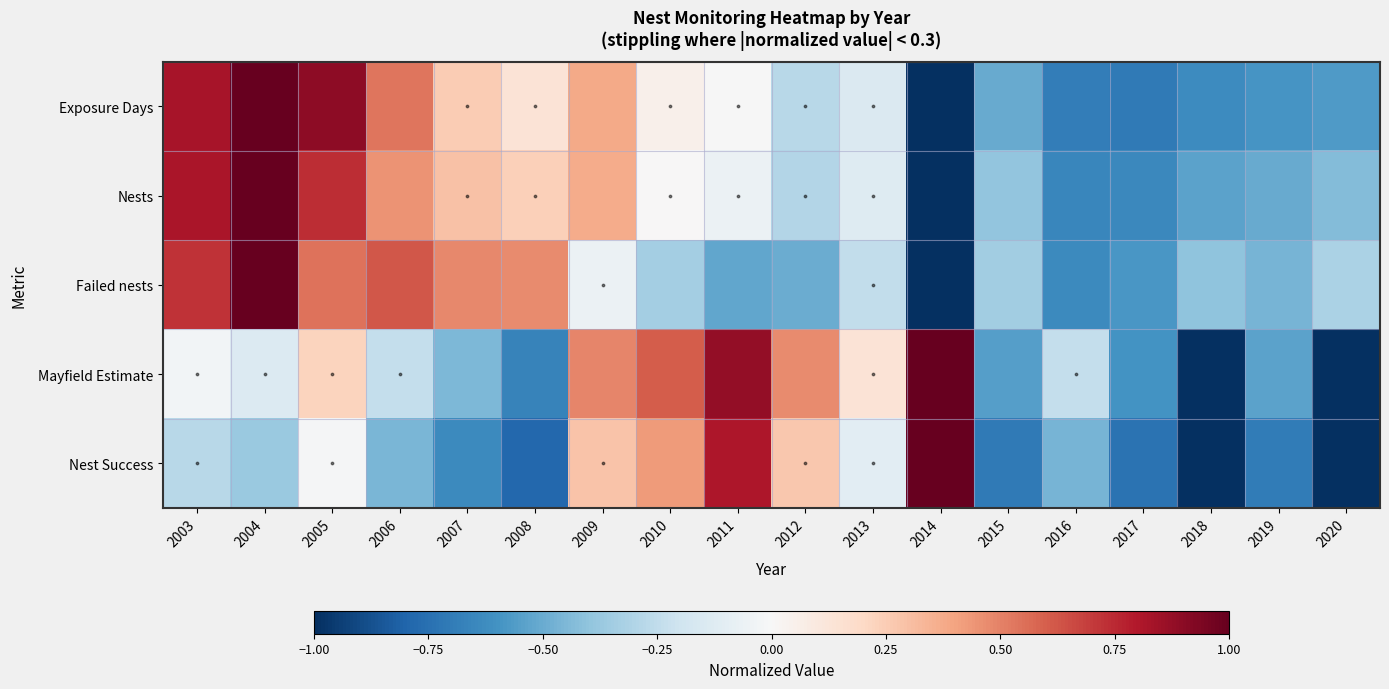

At which category does the chart reach its peak across all series?

2004